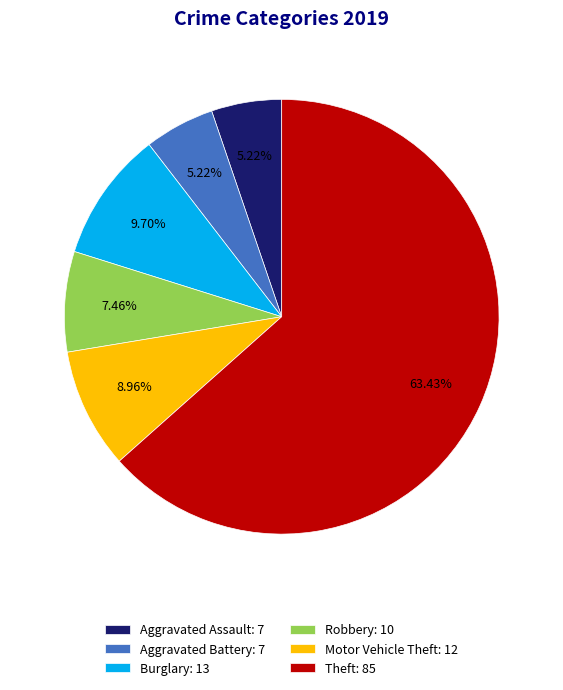

True or false: Robbery accounts for 1% of the total.

False